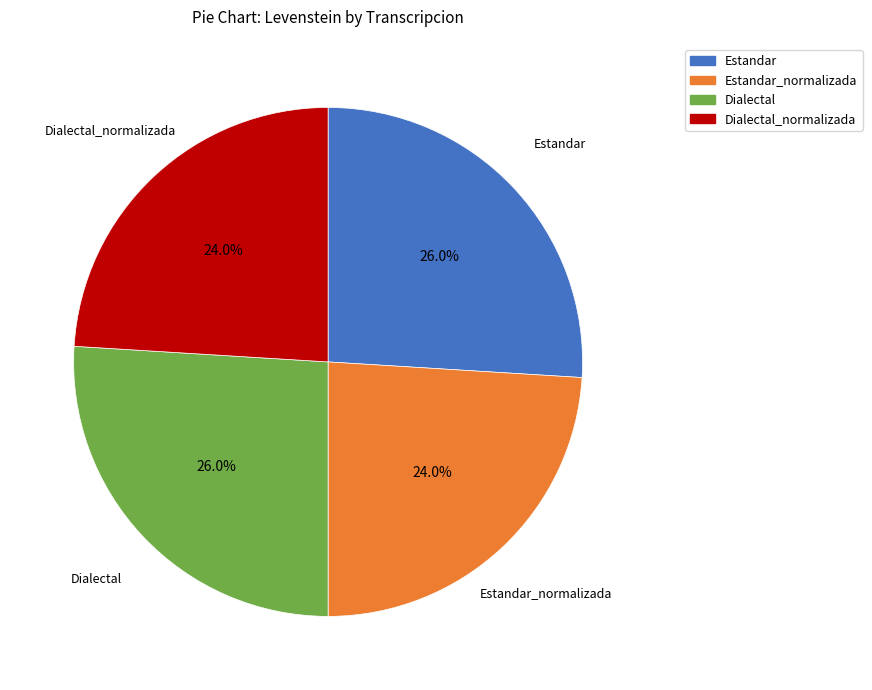

Does any single category account for the majority?

No